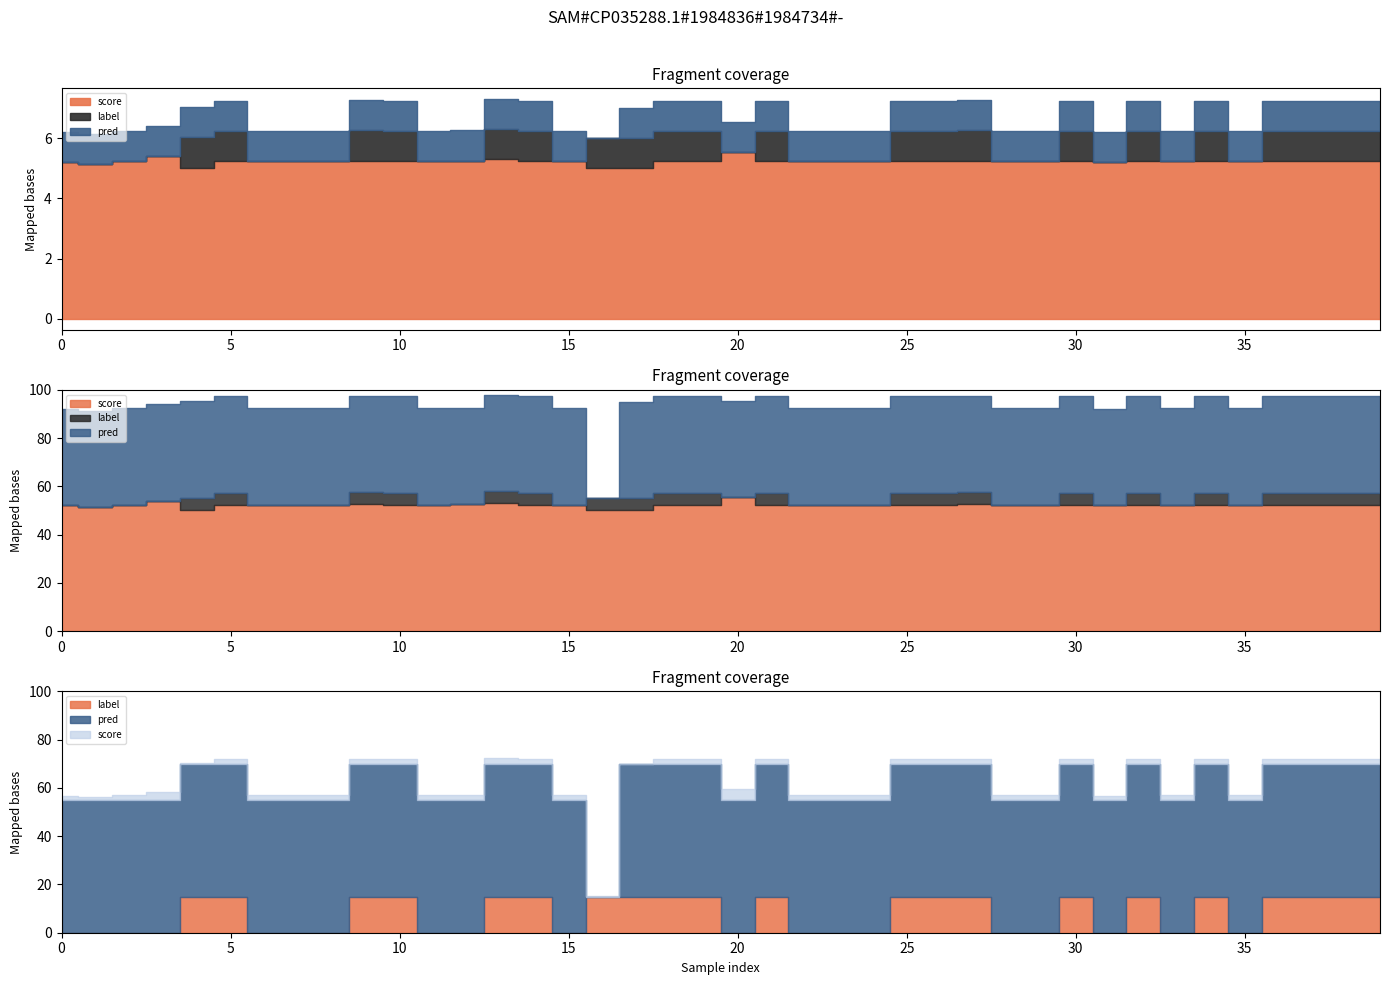

At how many categories does at least one series exceed 0?

40